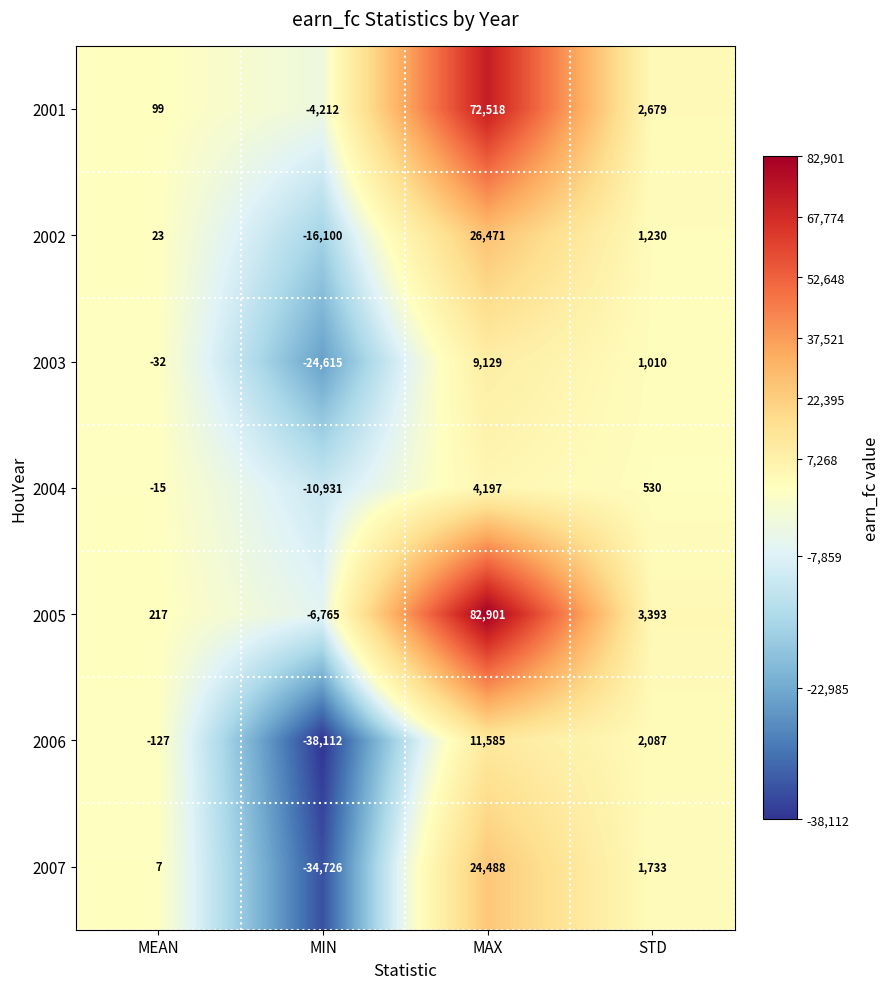

What is the sum of the 2002 values at STD and MEAN?

1253